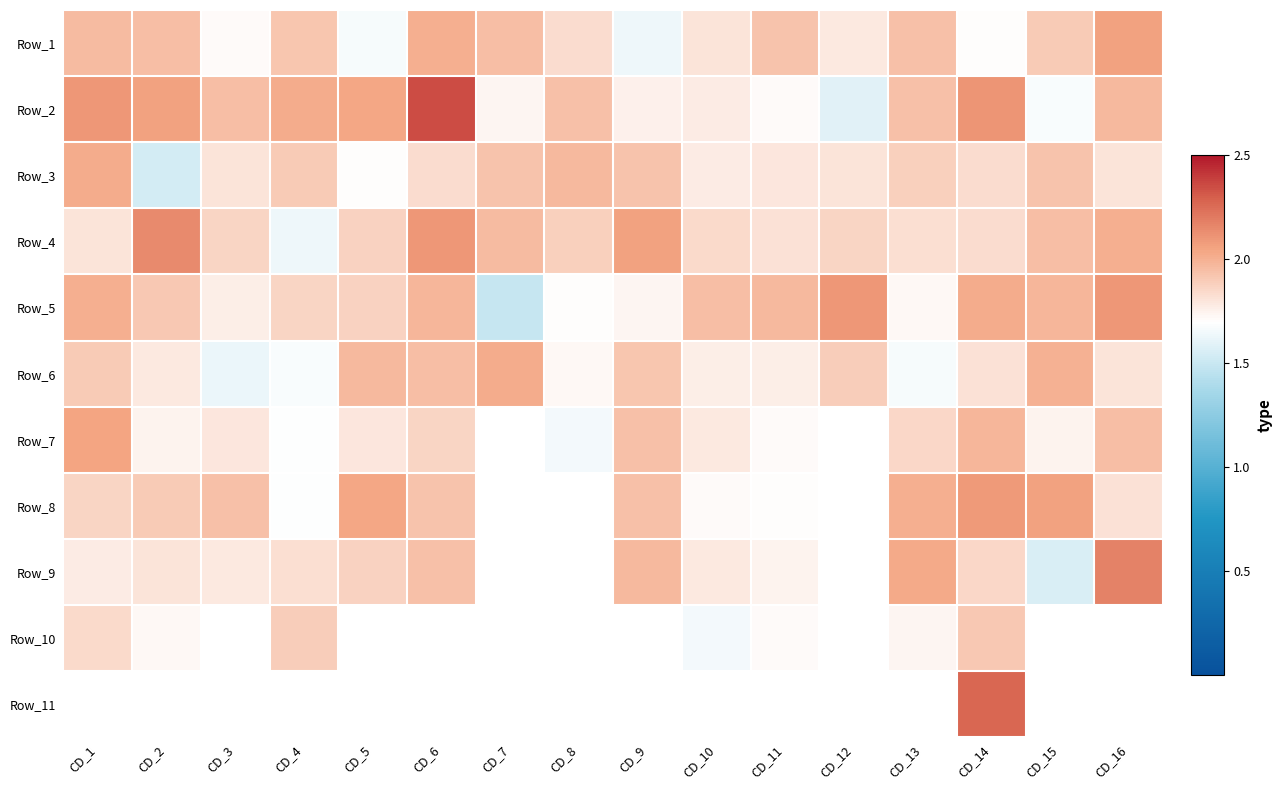

The value of Row_3 at CD_11 is 1.8. True or false?

True